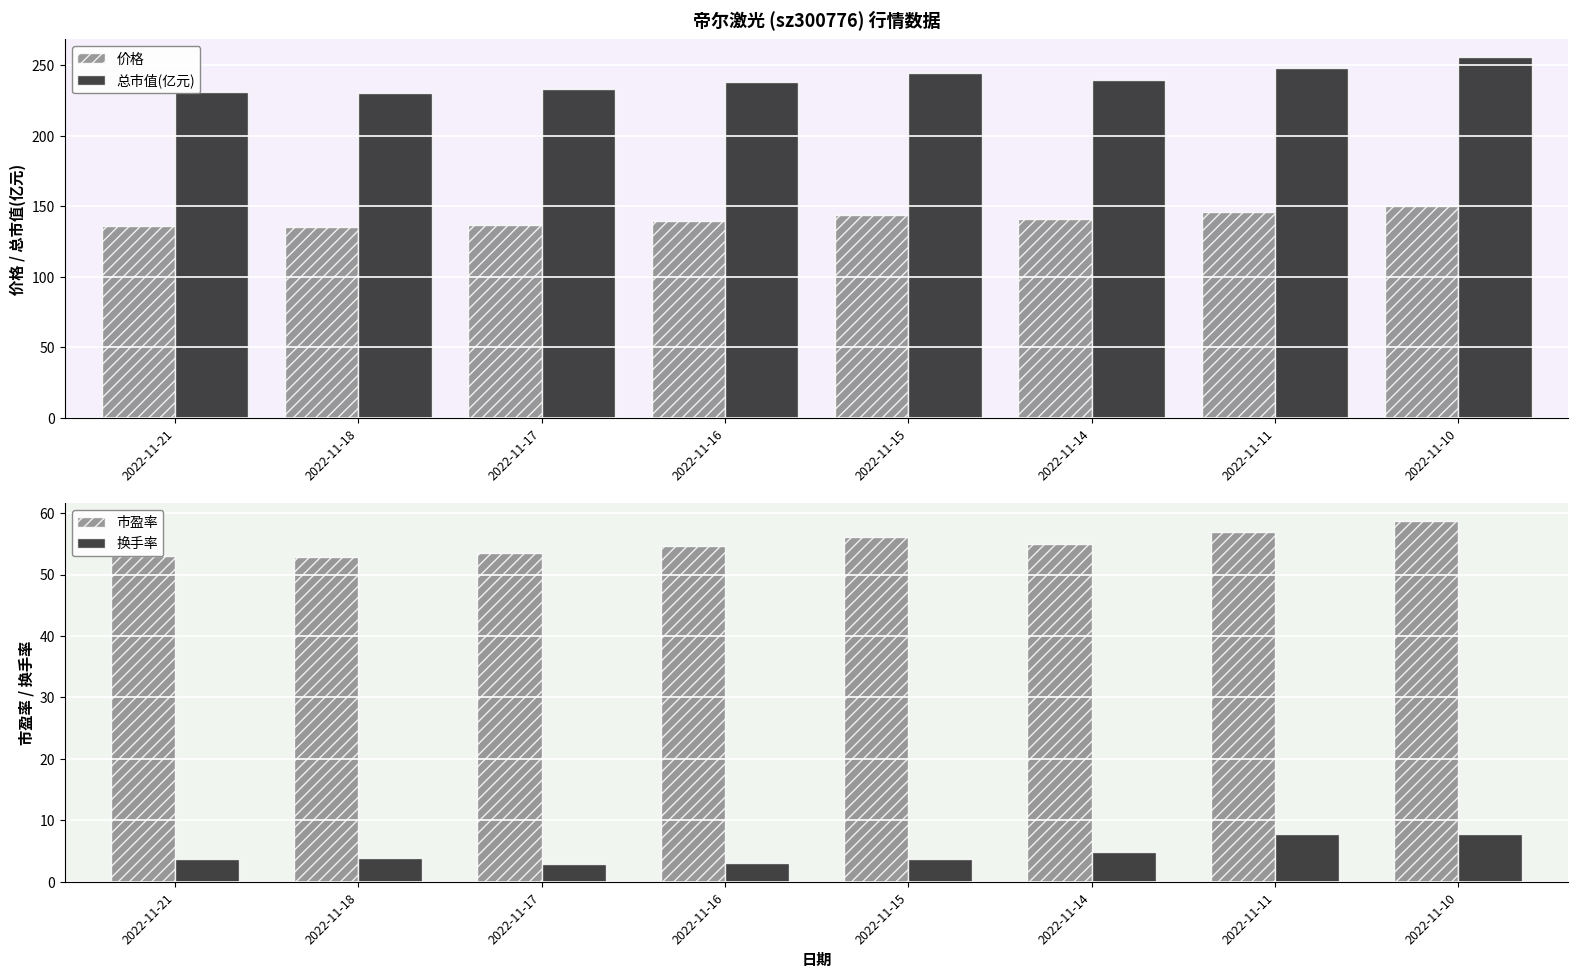

How many bars are there in total?

32